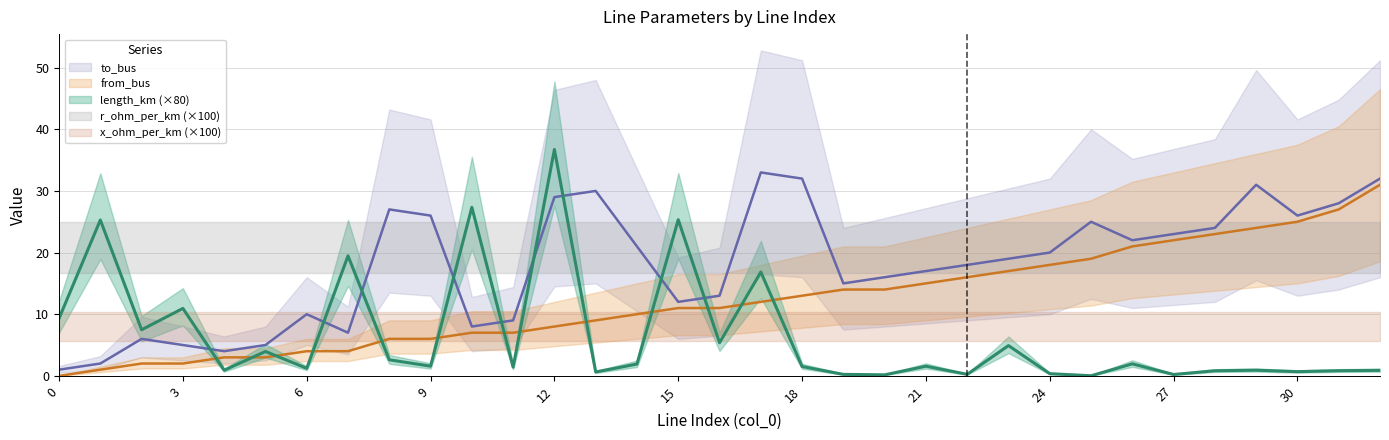

What is the approximate value of length_km at 15?

25.3